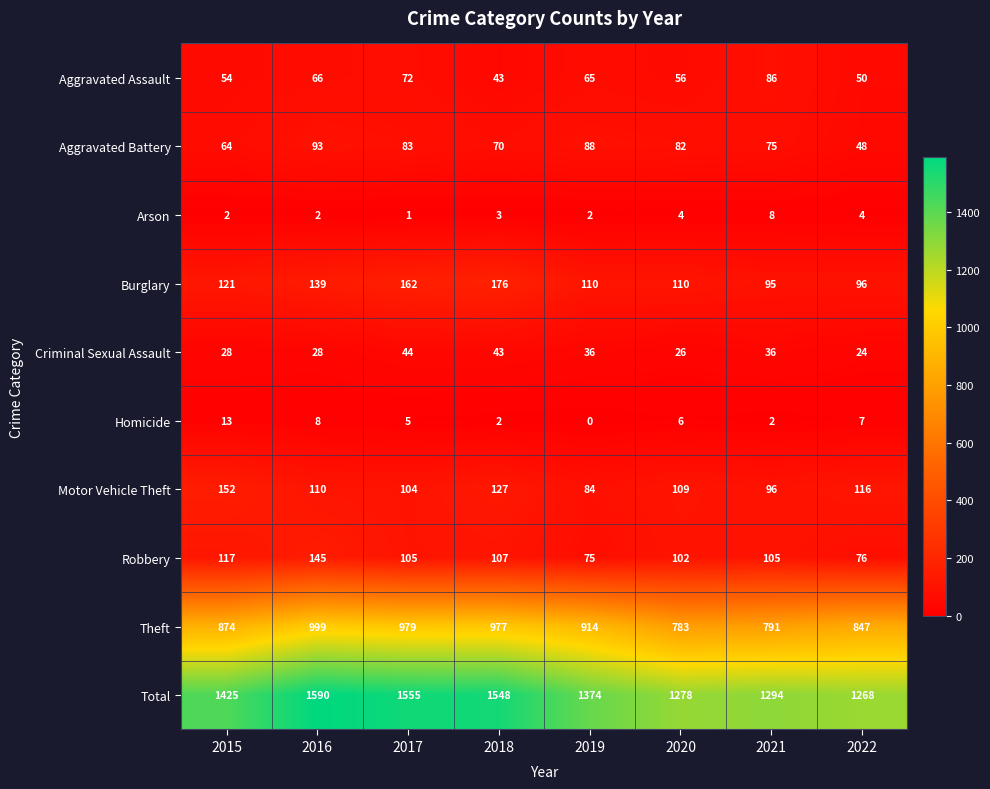

Rank the series by their maximum value, from lowest to highest.

Arson, Homicide, Criminal Sexual Assault, Aggravated Assault, Aggravated Battery, Robbery, Motor Vehicle Theft, Burglary, Theft, Total